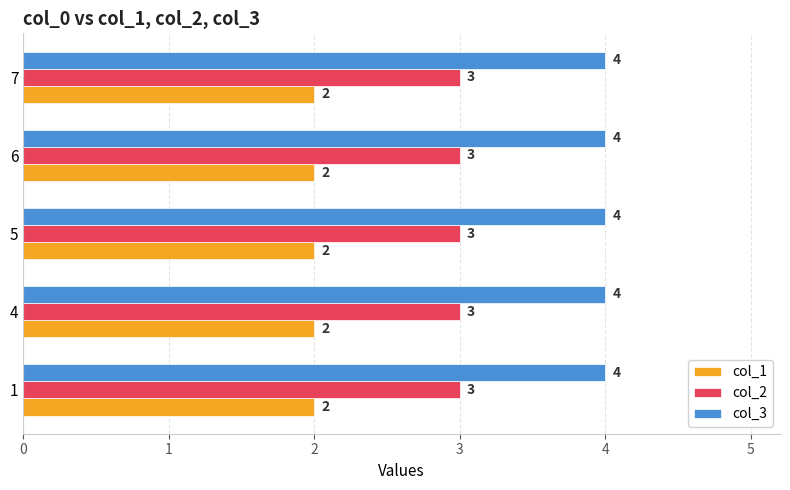

What is the average value of the col_2 series?

3